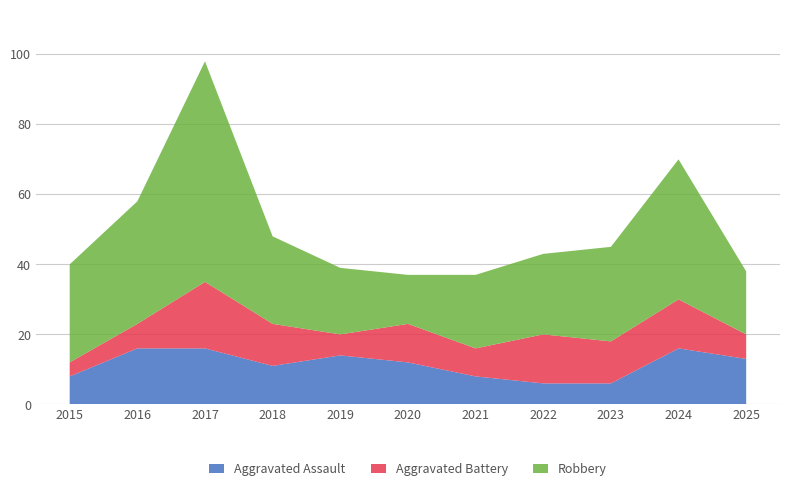

Reading left to right, list all the values displayed in this chart.

Aggravated Assault: 2015=8	2016=16	2017=16	2018=11	2019=14	2020=12	2021=8	2022=6	2023=6	2024=16	2025=13
Aggravated Battery: 2015=4	2016=7	2017=19	2018=12	2019=6	2020=11	2021=8	2022=14	2023=12	2024=14	2025=7
Robbery: 2015=28	2016=35	2017=63	2018=25	2019=19	2020=14	2021=21	2022=23	2023=27	2024=40	2025=18